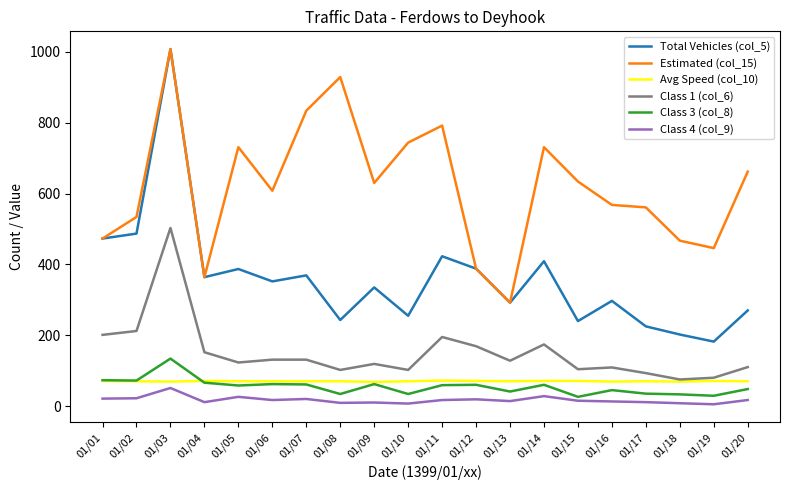

Does the chart display data point markers on the line(s)?

No